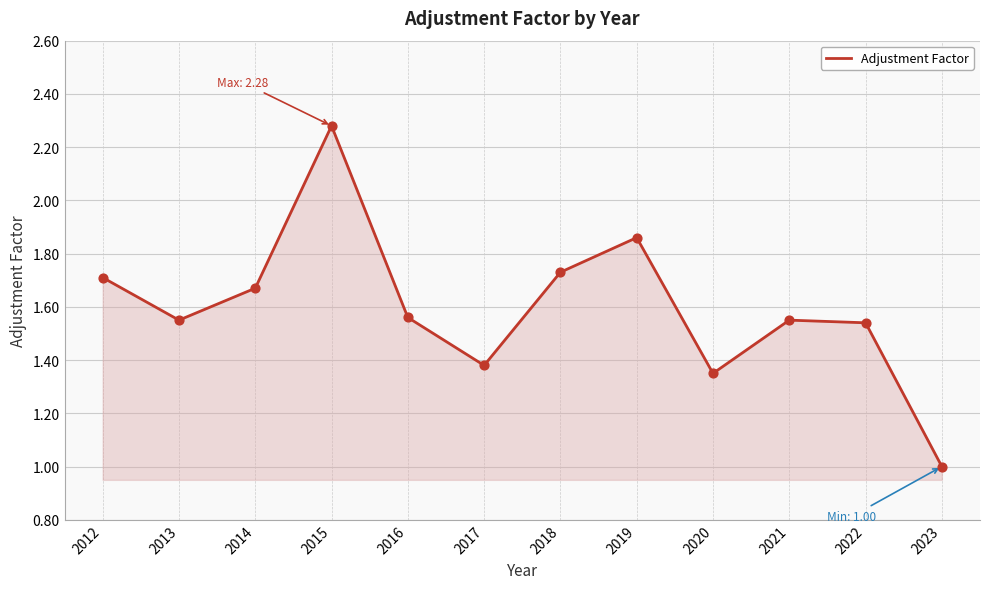

Which has a higher value, 2020 or 2017?

2017